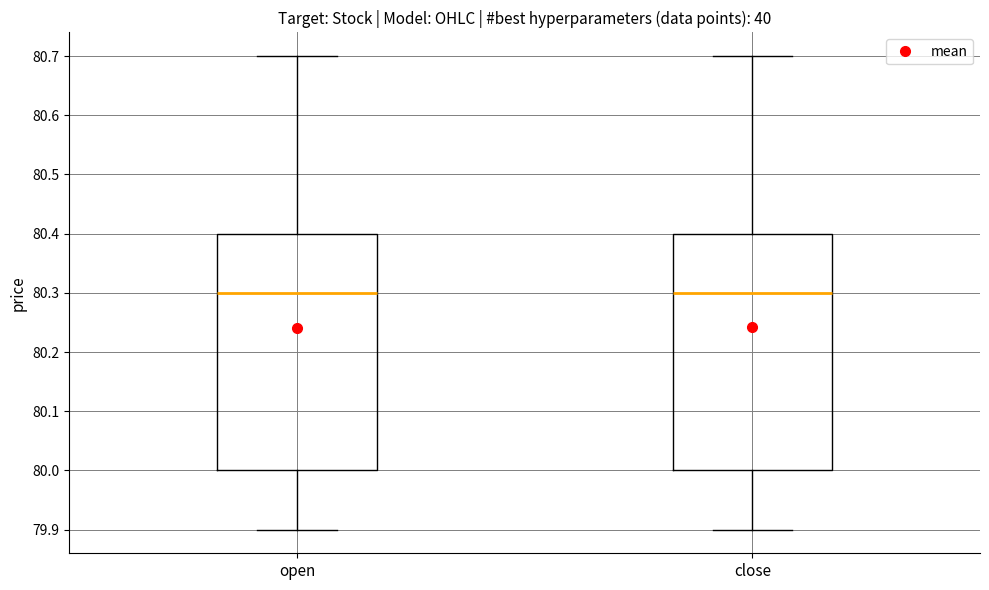

Reading left to right, transcribe this box plot: for each box, give where its median line is, the range the box spans, and where its two whiskers end, as read against the y-axis. The values are not printed on the chart, so give them approximately, as read against the axis.

open: median 80.3, box 80.0 to 80.4, whiskers 79.9 to 80.7
close: median 80.3, box 80.0 to 80.4, whiskers 79.9 to 80.7